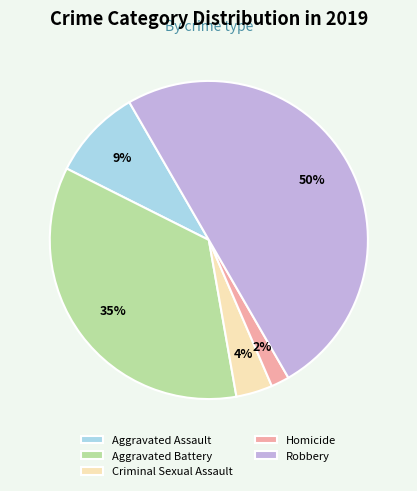

To the nearest percent, what is the combined percentage of Homicide and Aggravated Battery?

37%